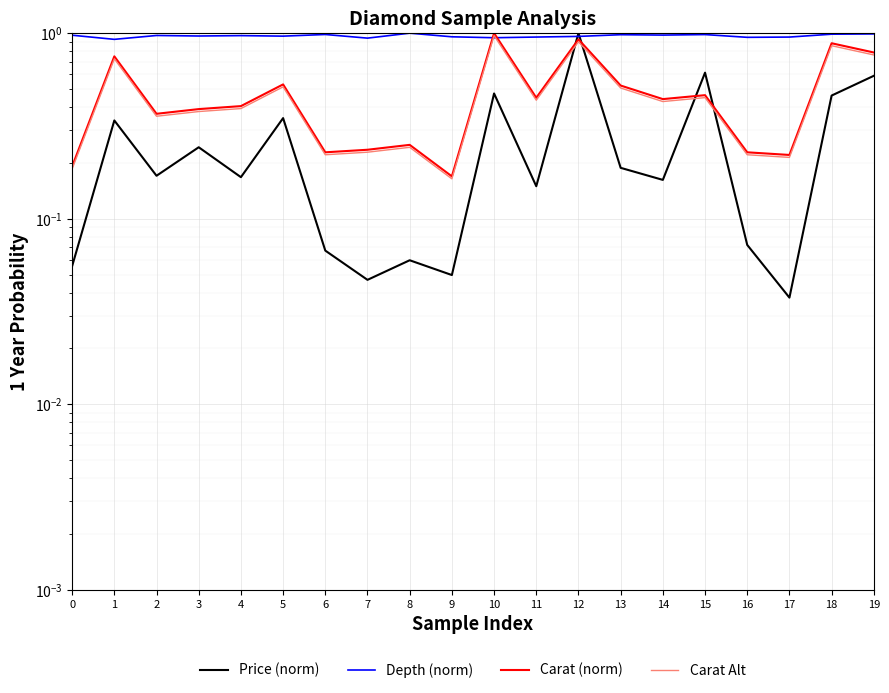

The Carat Alt series shows 0.2 at 2. True or false?

False